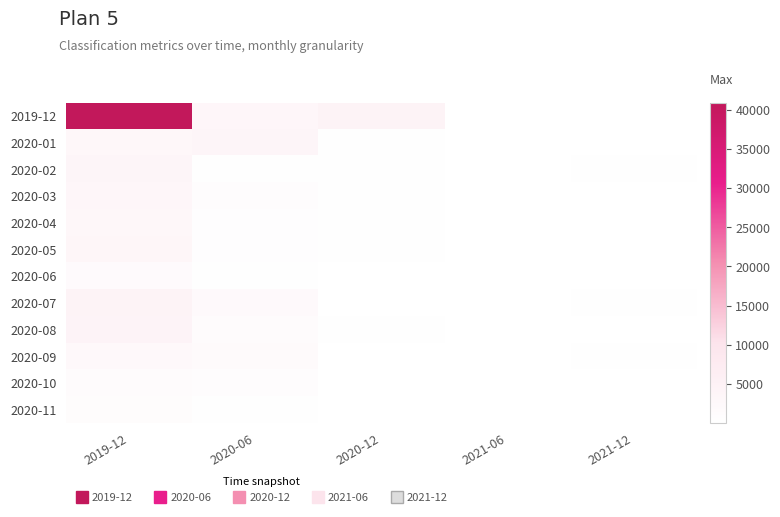

Which category has the highest value across all series?

2019-12